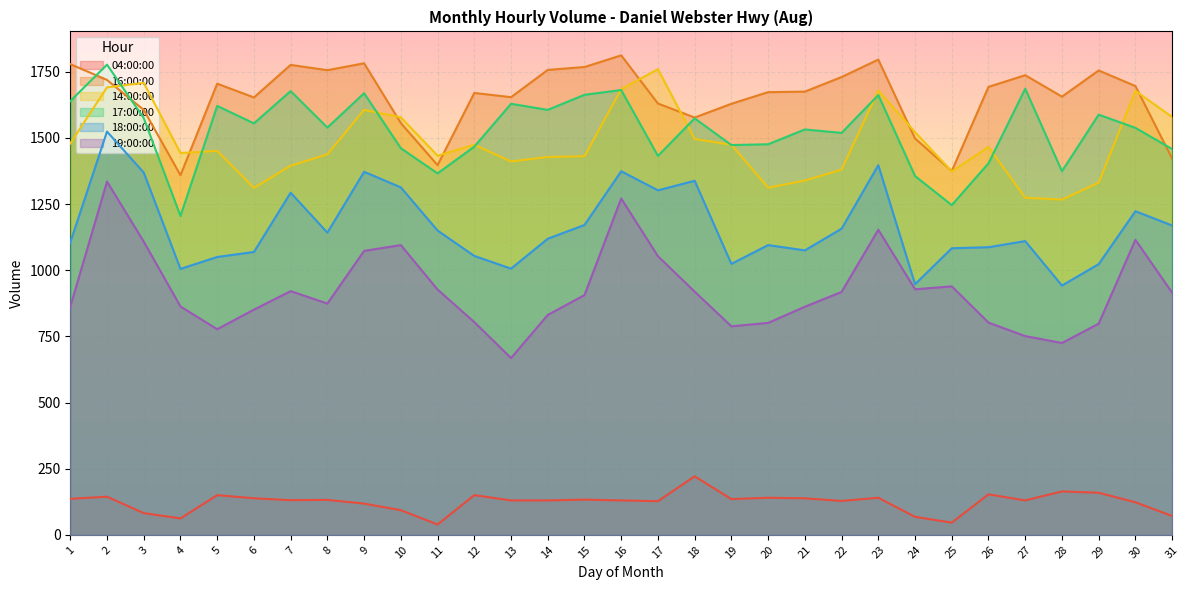

True or false: 18:00:00 and 04:00:00 intersect in this chart.

False